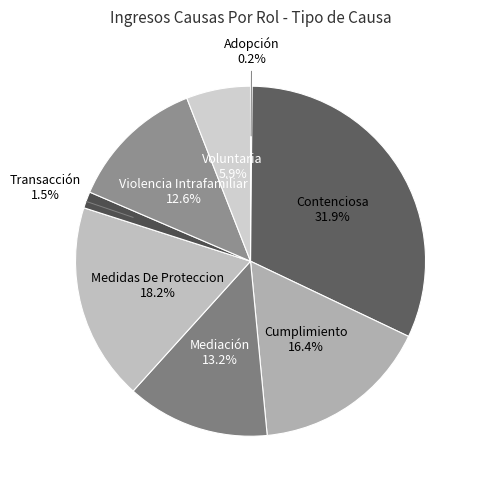

Does Medidas De Proteccion represent more than half of the total?

No